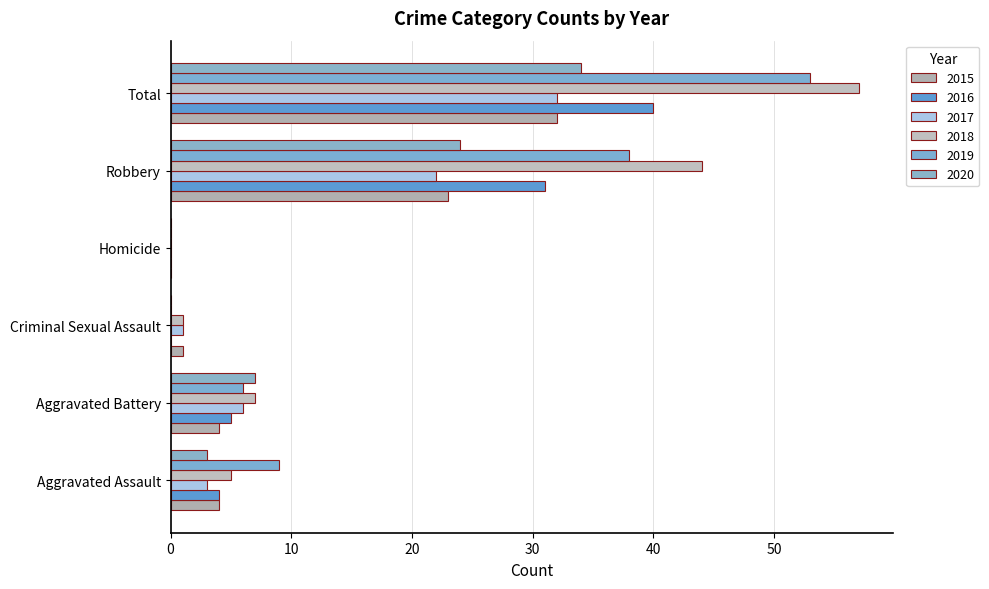

How many distinct data groups are displayed?

6